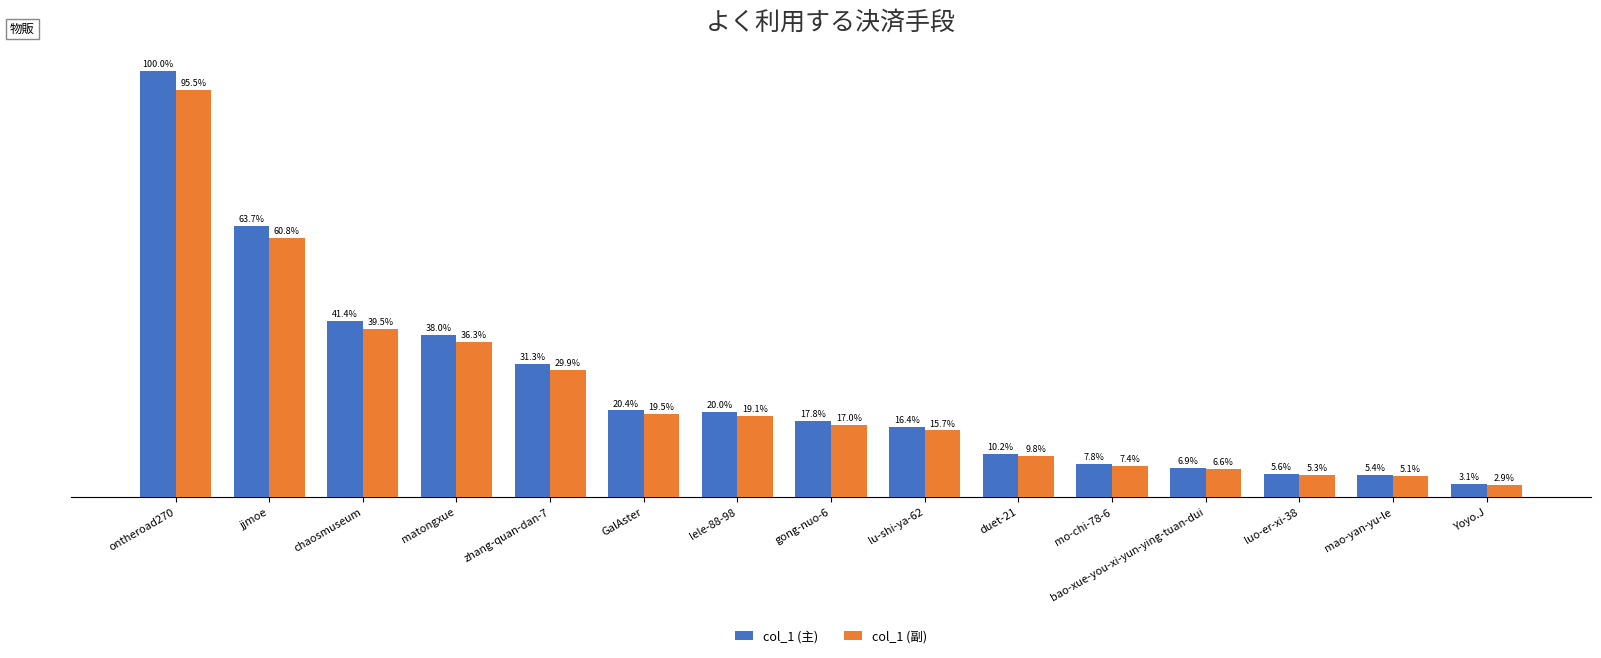

List the series in order of their peak value, lowest first.

col_1 (副), col_1 (主)